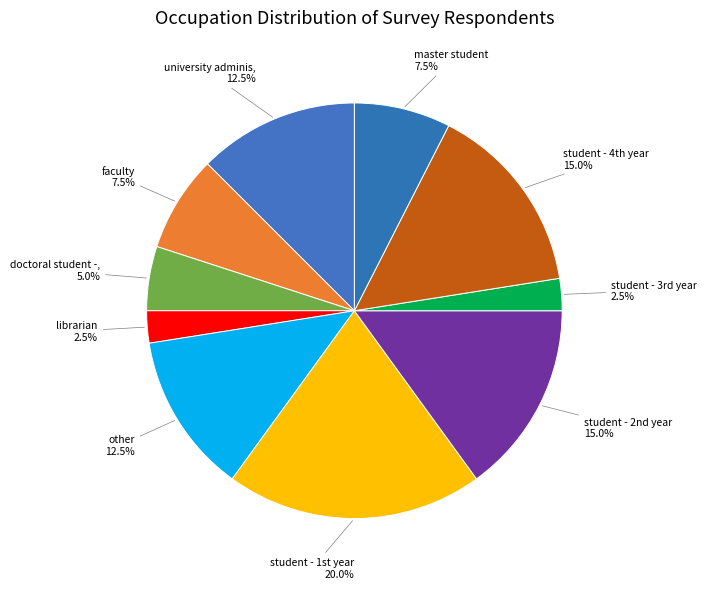

How many segments does this pie chart have?

10